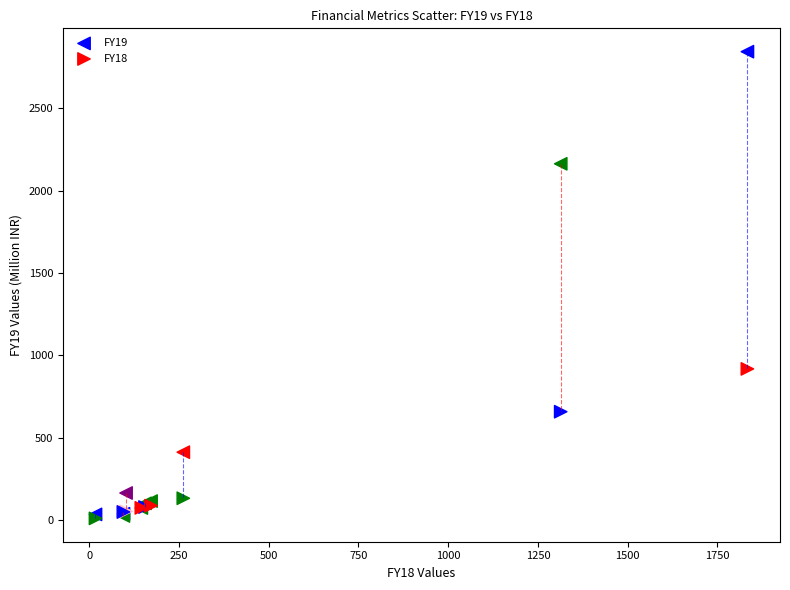

Across all series, what Y value is closest to 1426?

916.8